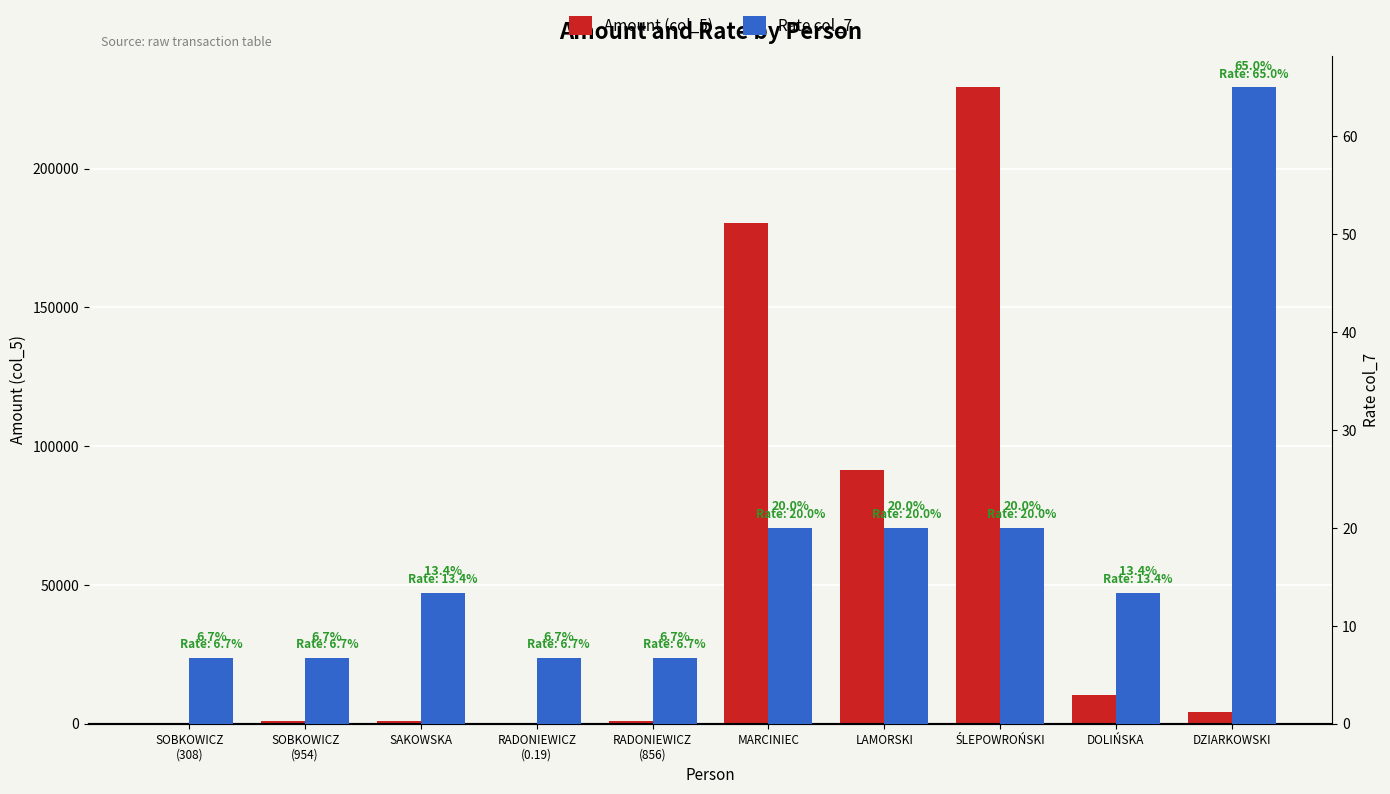

What position from the left is SAKOWSKA?

3